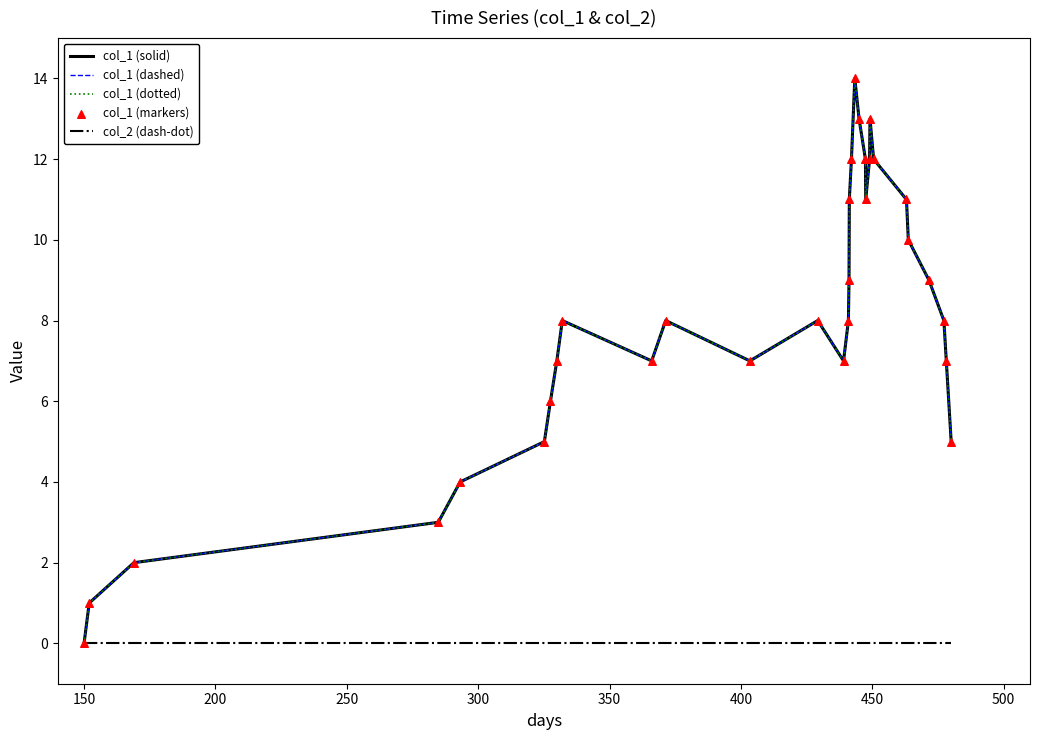

Does the chart have visible grid lines?

No